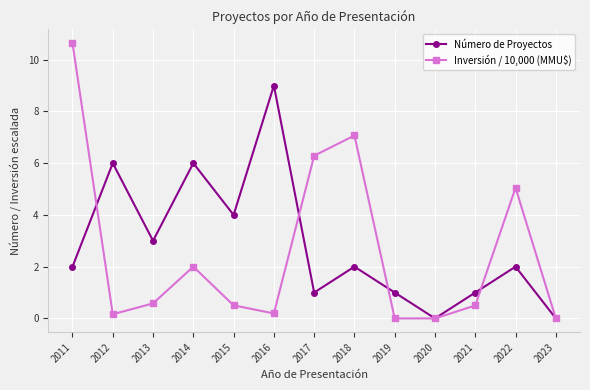

At which category is the sum across all series the highest?

2011